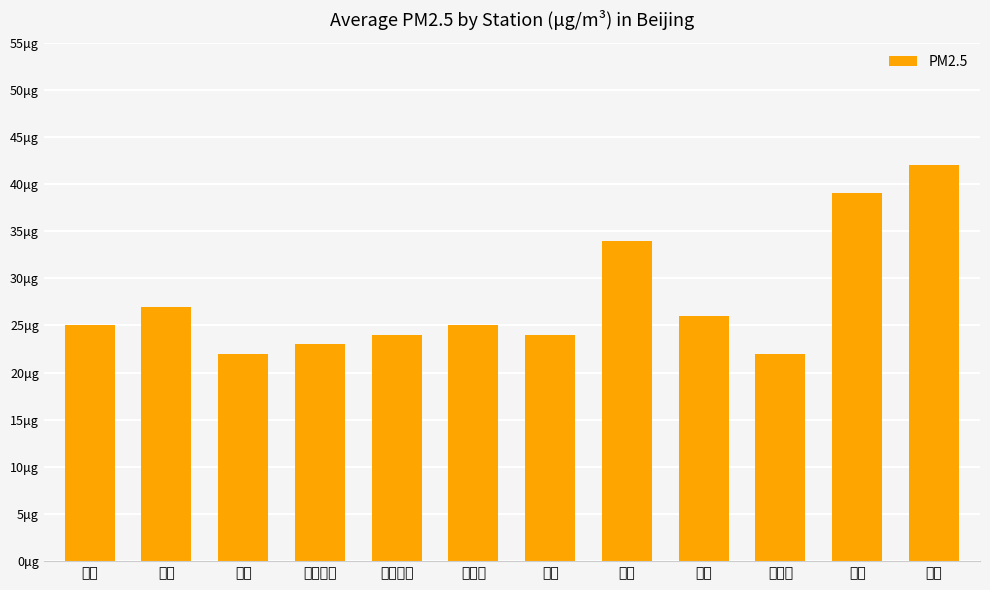

Reading left to right, what are all the values shown in this chart?

东四=25	天坛=27	官园=22	万寿西宫=23	奥体中心=24	农展馆=25	万柳=24	通州=34	房山=26	东四环=22	顺义=39	昌平=42